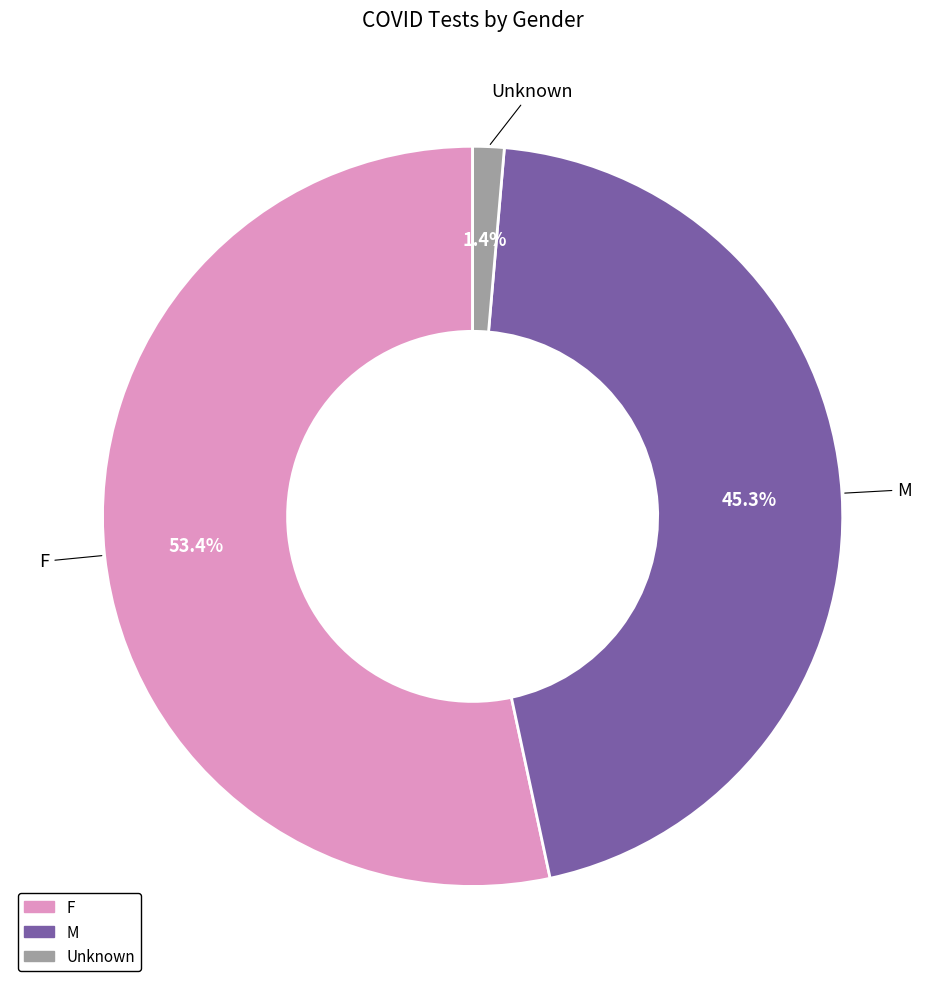

Which slice is the smallest?

Unknown